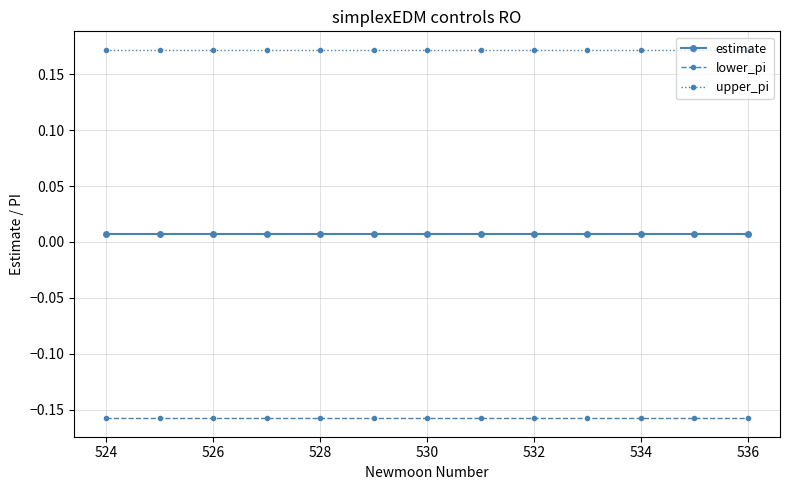

Count the estimate values in the range 0 to 1.

13